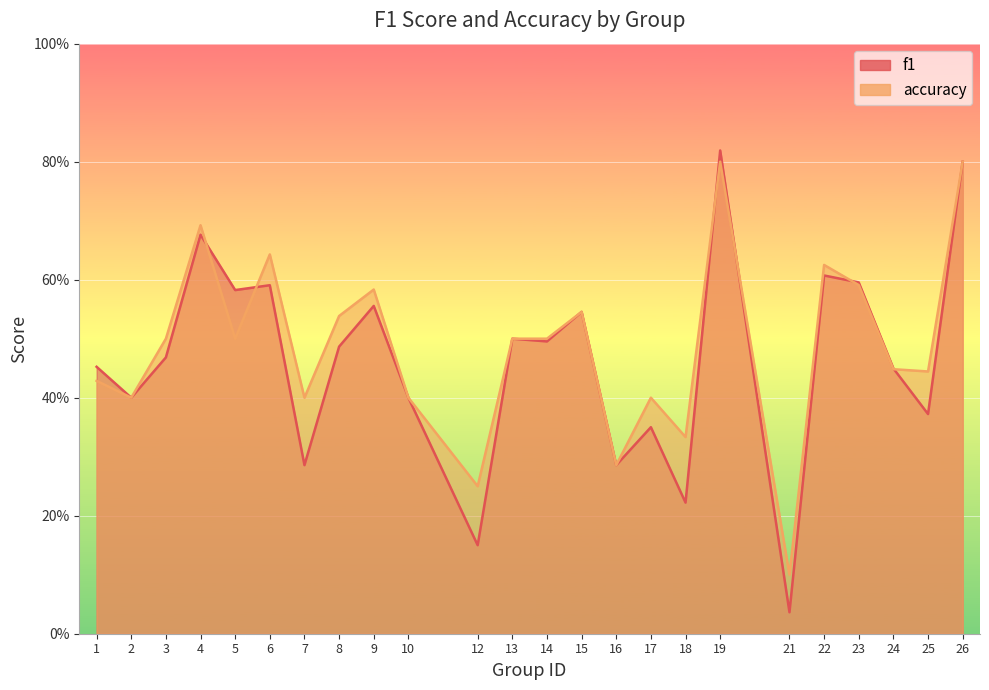

What is the total value across all series at 15?

1.1